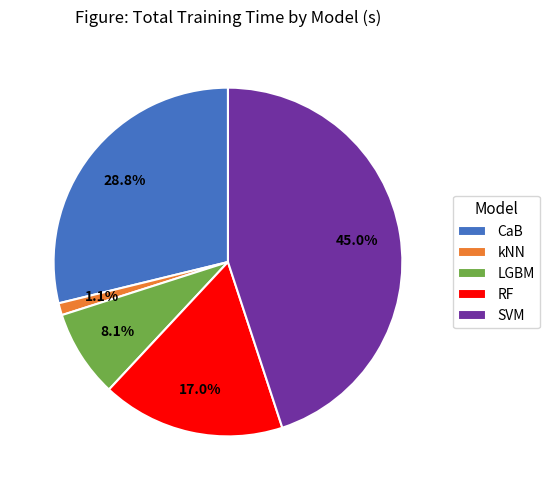

Is there any slice that represents more than half of the pie?

No